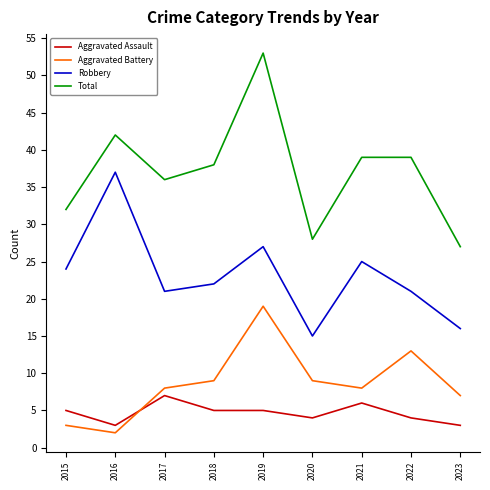

Is this an area chart (filled region under the line)?

No